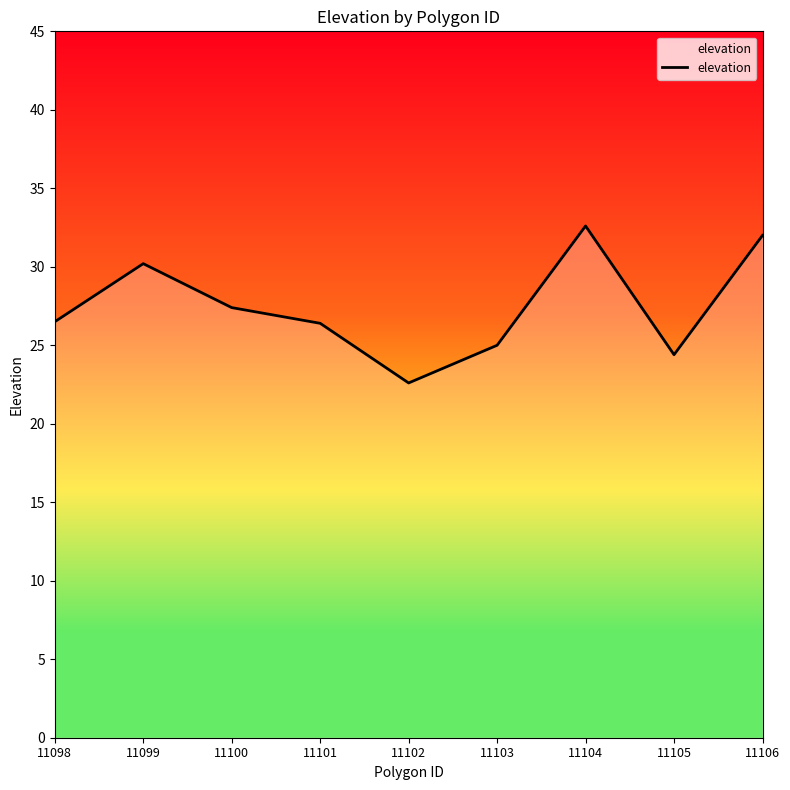

What value does the data have at 11098?

26.5